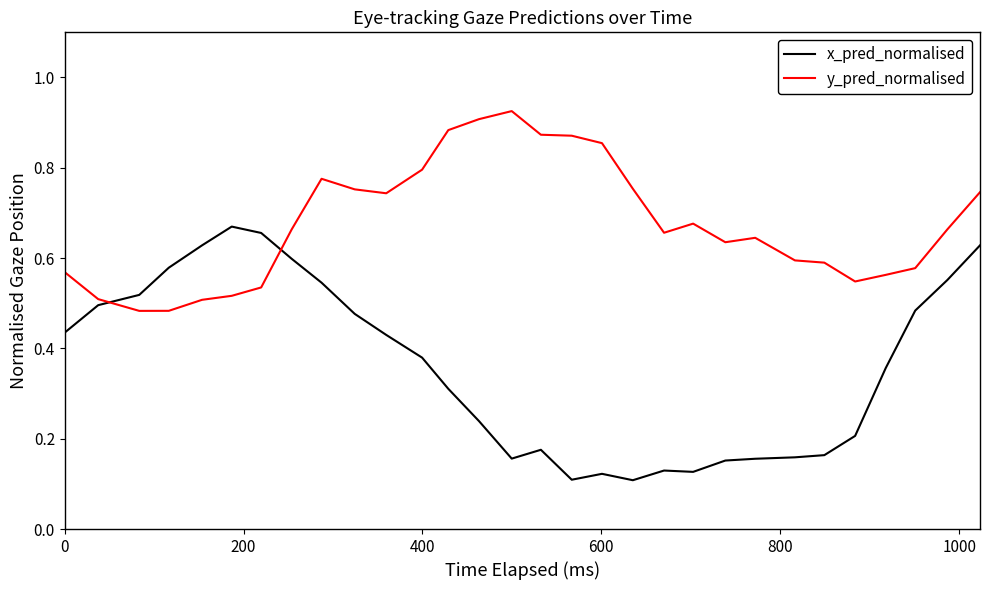

The value of y_pred_normalised at 9 is 0.4. True or false?

False